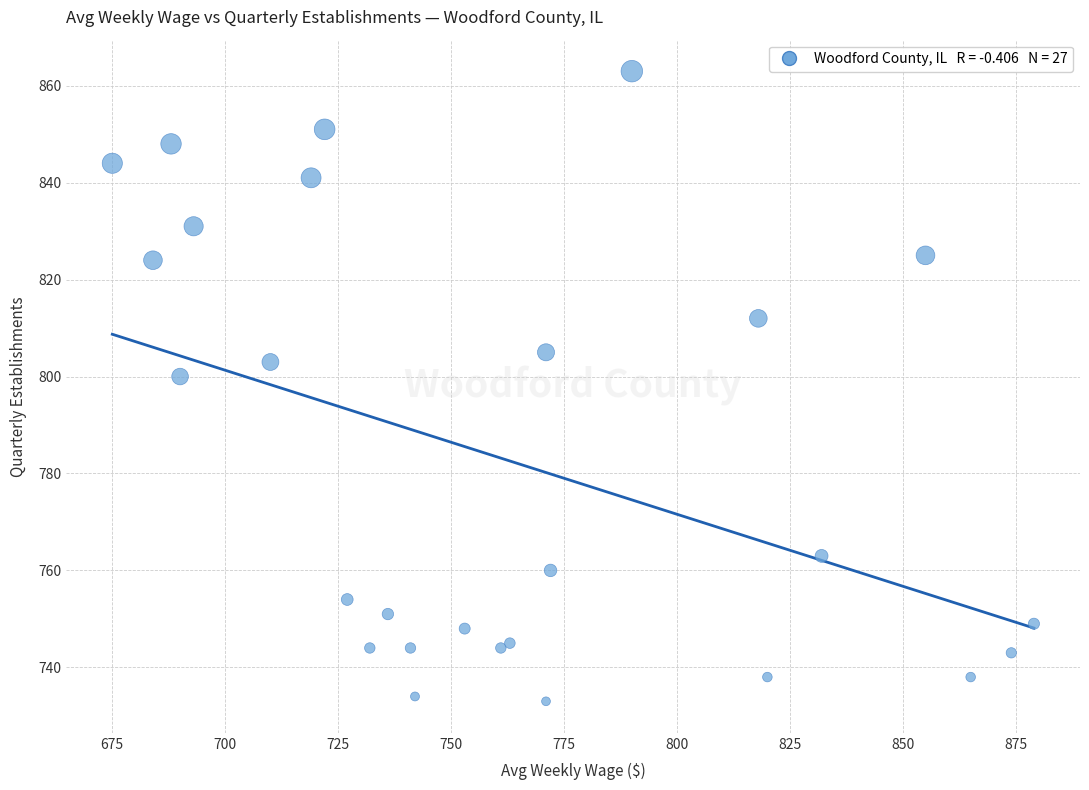

What Y value in the scatter plot is closest to 798?

800